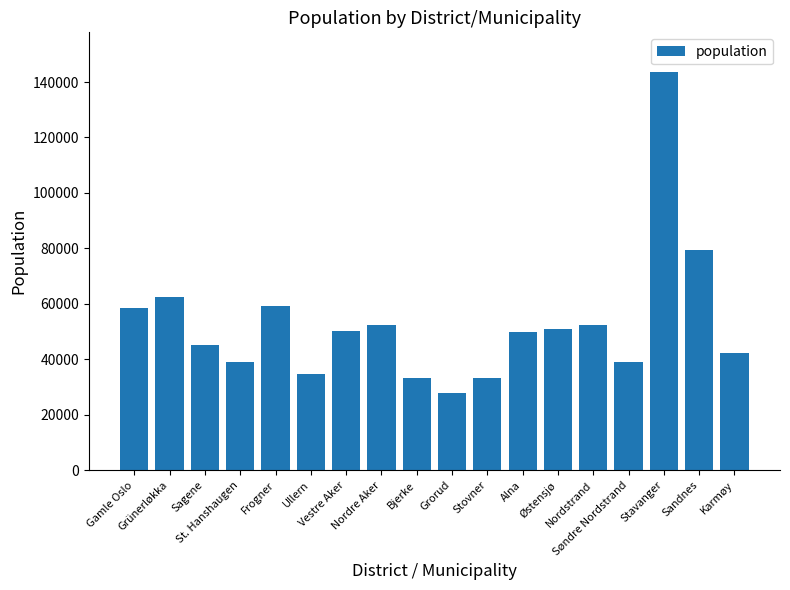

Where is the data nearest to the value 85640?

Sandnes